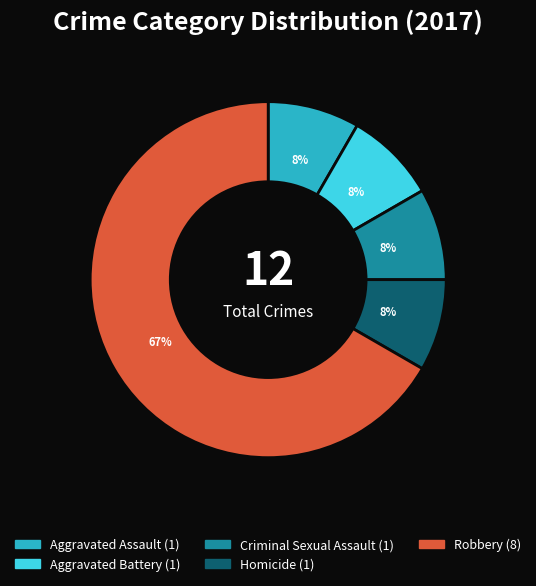

Which category has the biggest portion of the pie?

Robbery